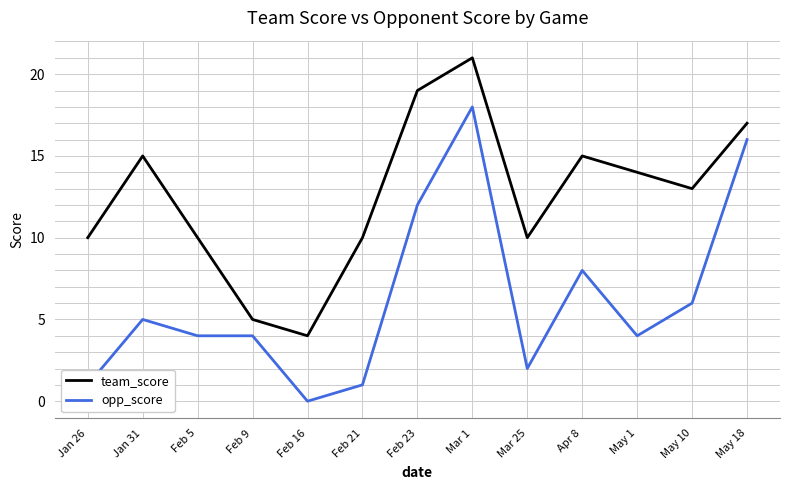

What is the maximum value for team_score?

21